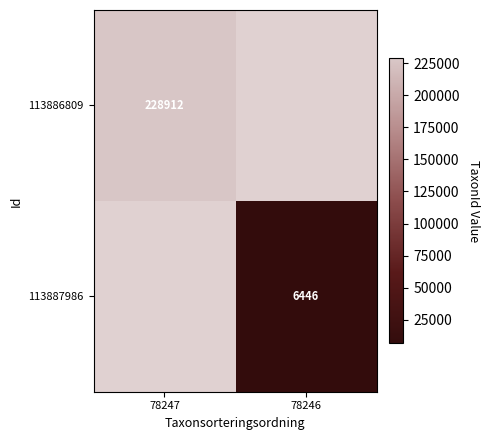

True or false: 113886809 has a value of 228912 at 78247.

True